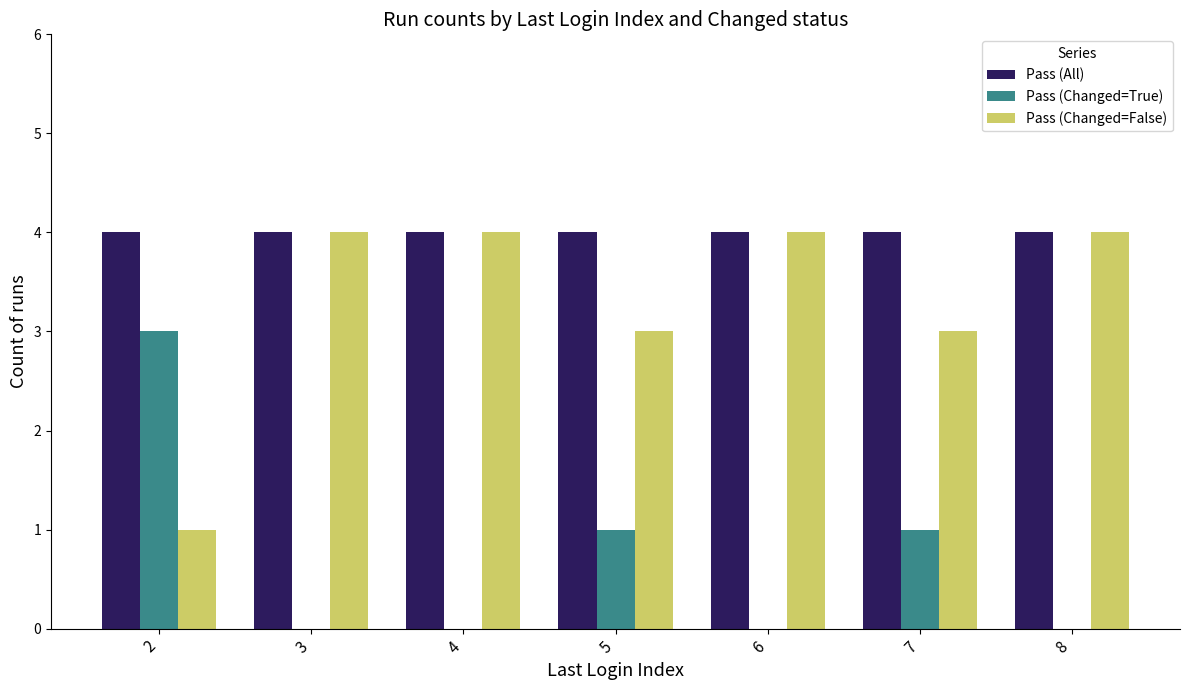

The value of Pass (Changed=False) at 5 is 3. True or false?

True